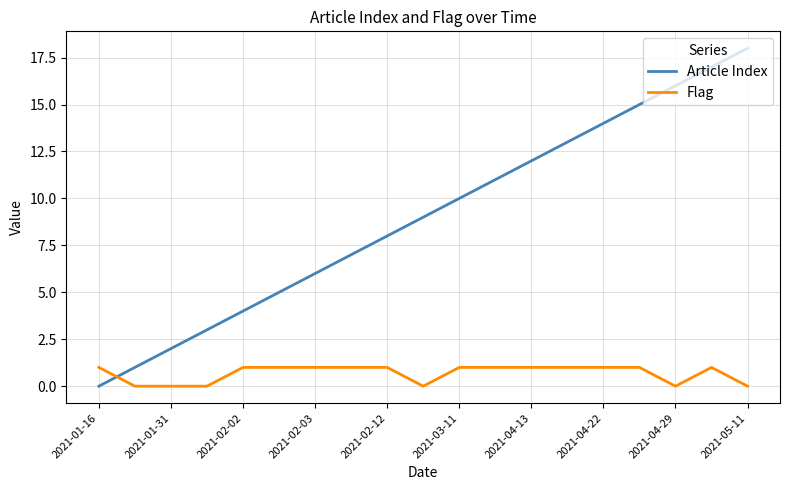

What is the greatest value displayed?

18